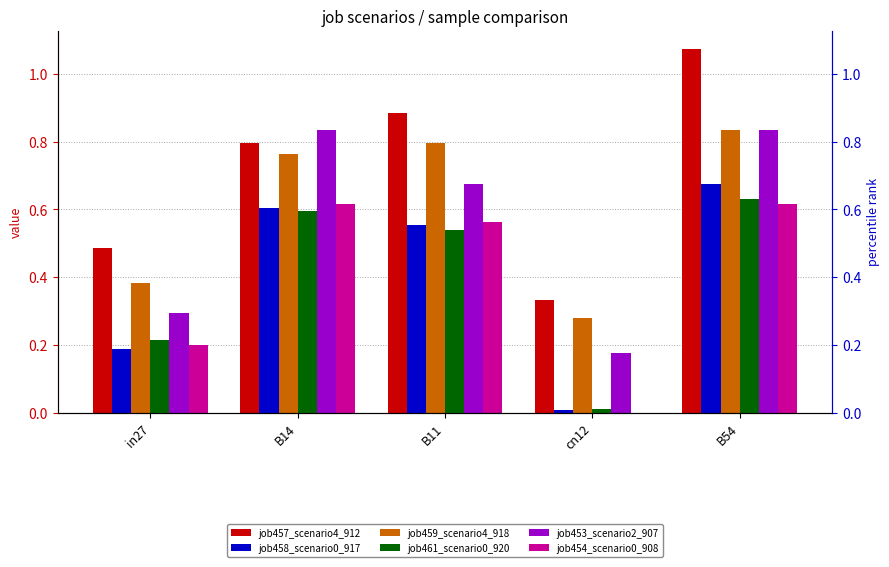

What is the spread (max minus min) of values at cn12?

0.3